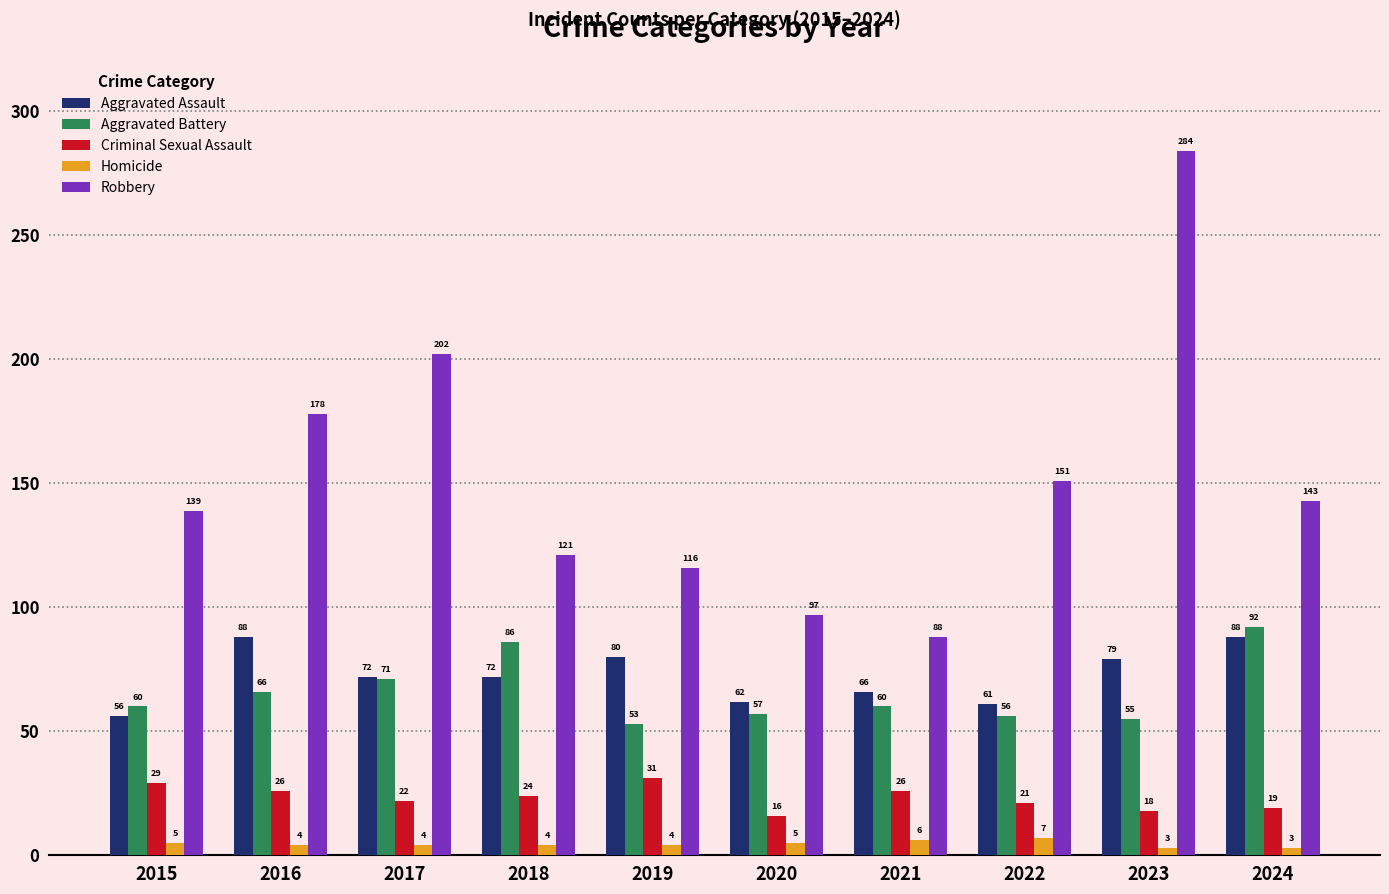

What is the approximate value of Robbery at 2019, to the nearest 50?

100